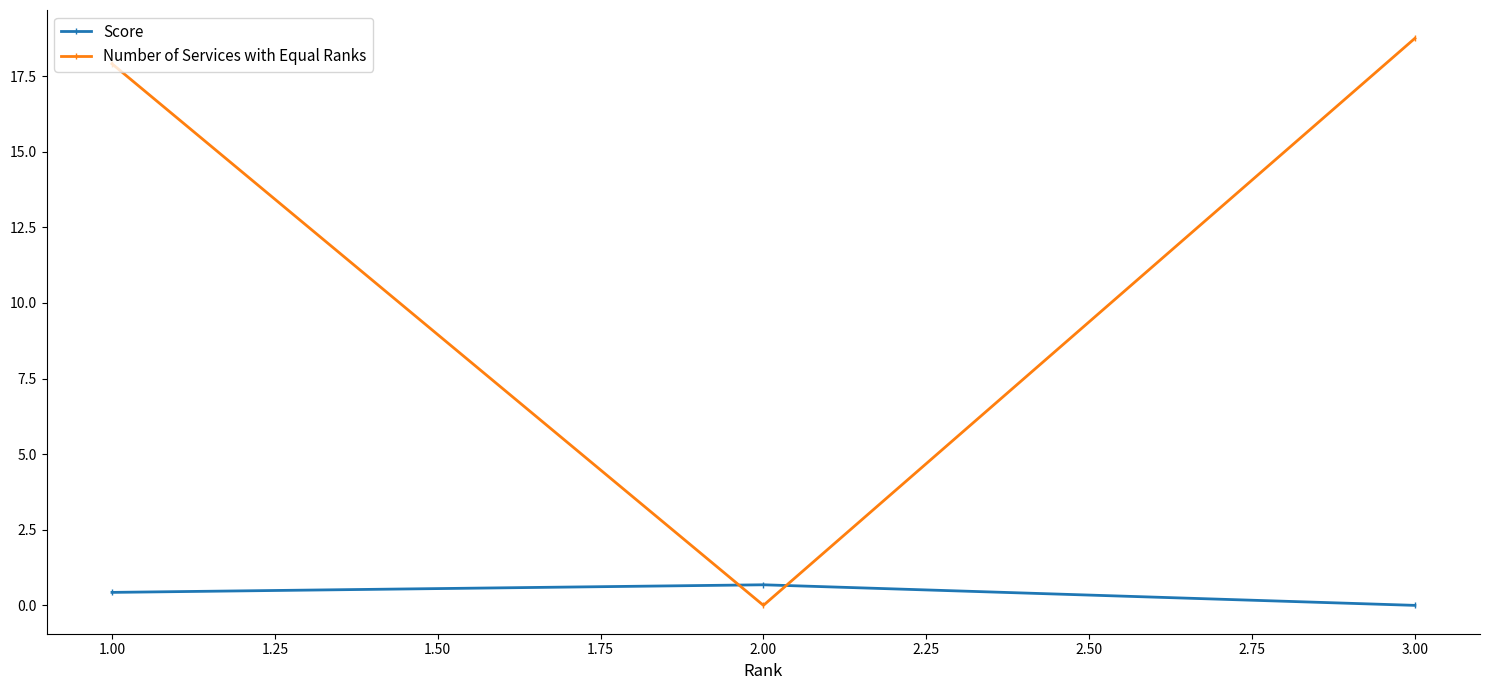

Rank the categories by Number of Services with Equal Ranks value from lowest to highest.

2.00, 1.00, 3.00